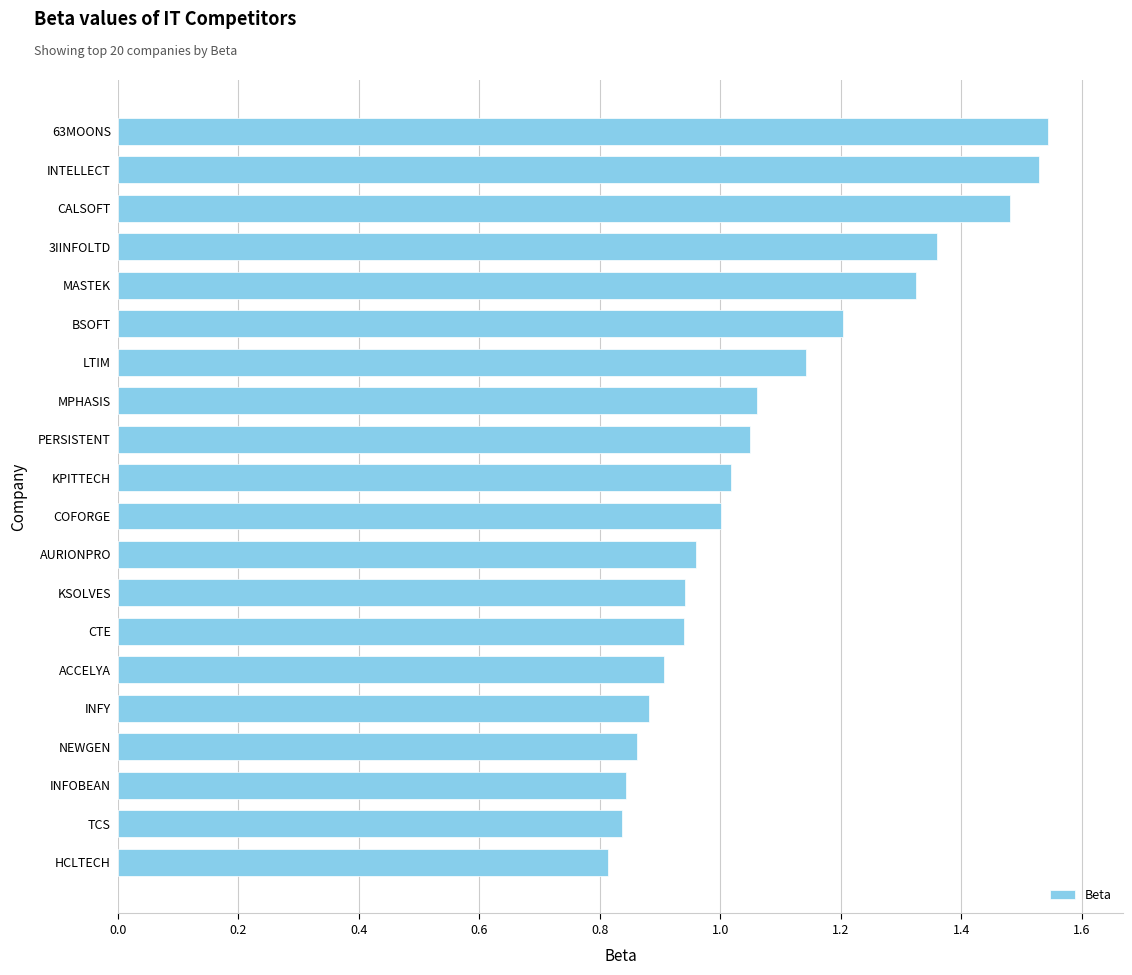

What is the change in value from INFY to PERSISTENT?

+0.2